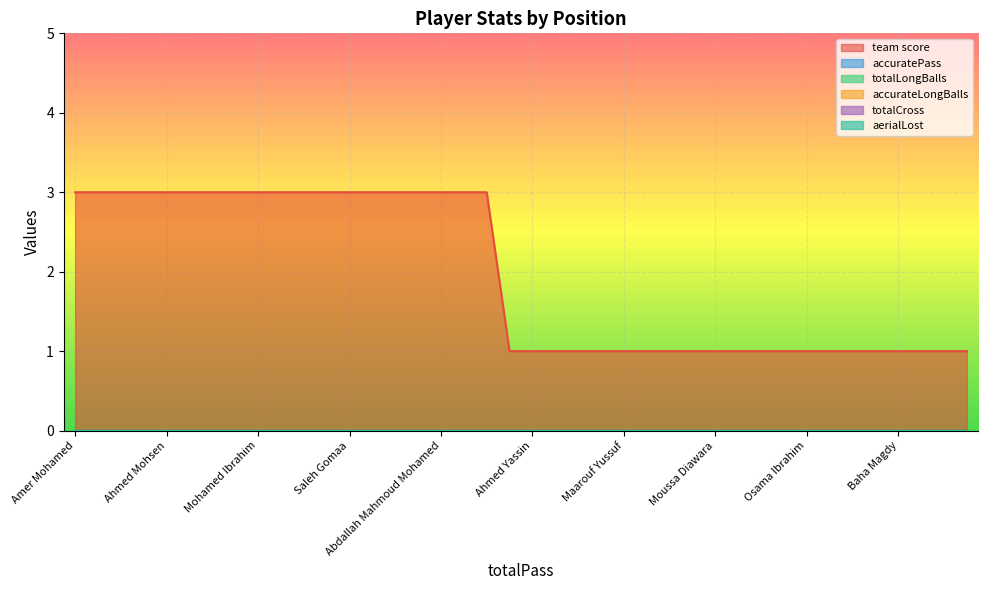

What is the label of the 4th point from the right?

Baha Magdy